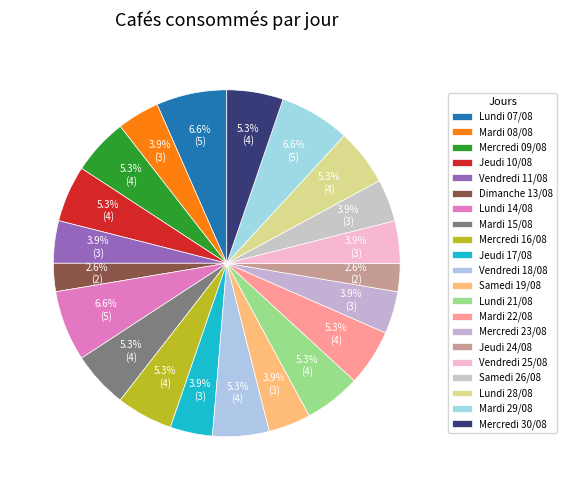

What percentage is the Jeudi 24/08 slice, to the nearest percent?

3%